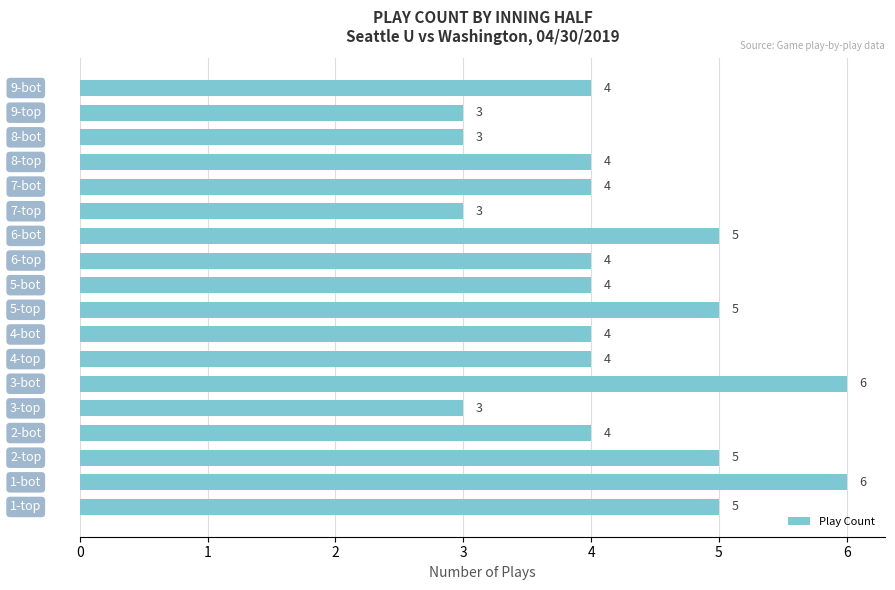

How many values are between 4 and 5?

12